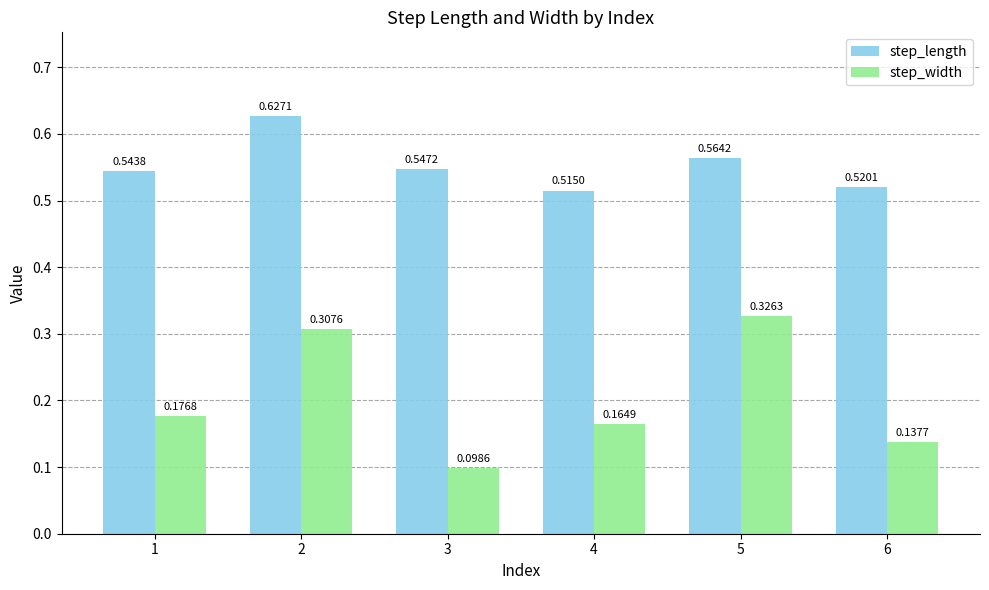

Rank the series by their average value, from lowest to highest.

step_width, step_length